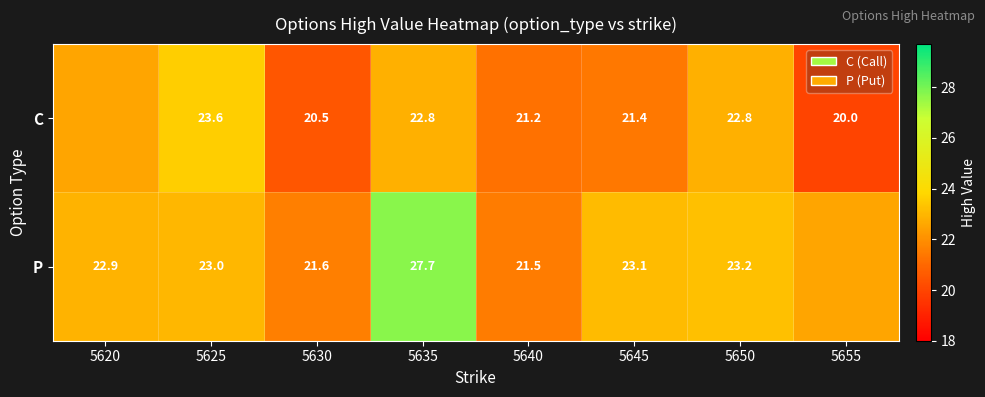

Which has a higher value, 5645 or 5655?

5645